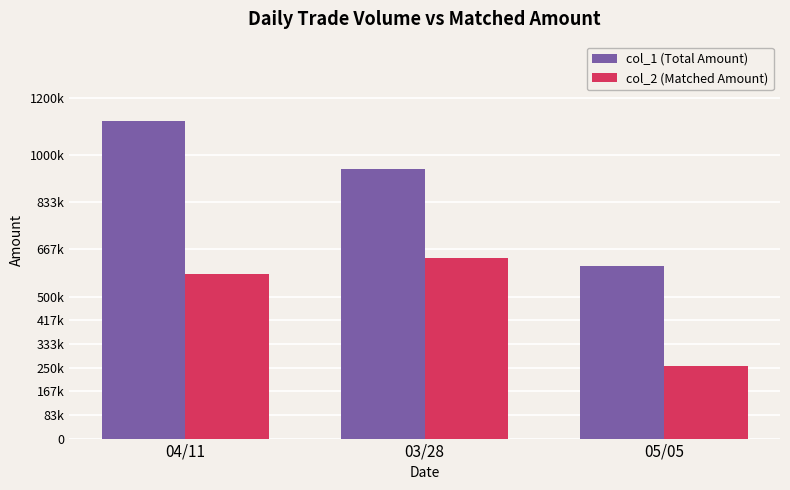

What is the value of the col_1 (Total Amount) bar at the 1st from the left?

1120000